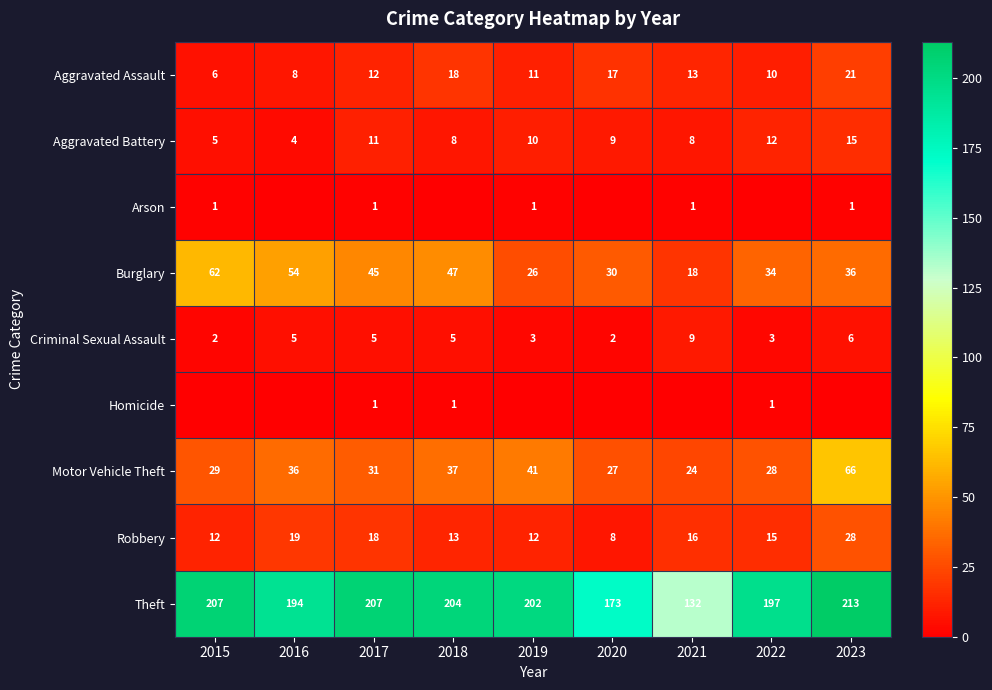

What is the total value across all series at 2020?

266